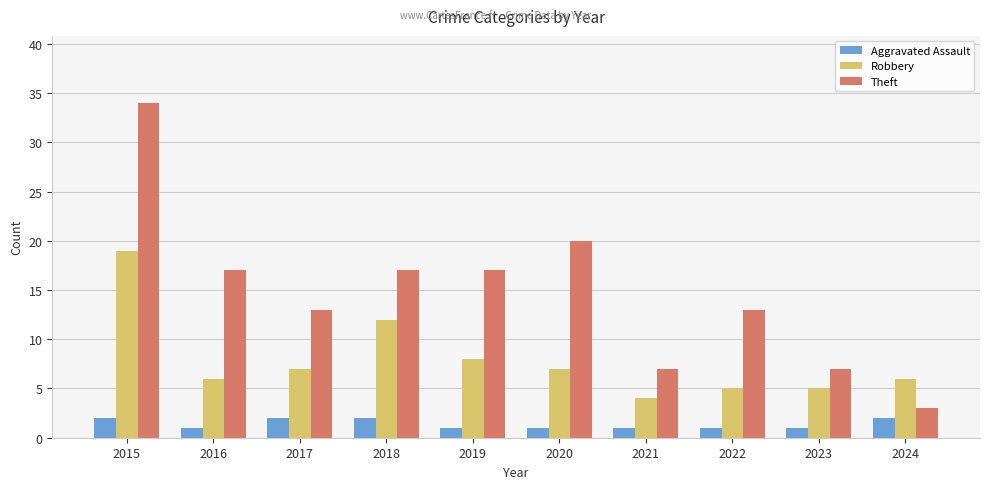

Reading left to right, extract all data points from this chart.

Aggravated Assault: 2	1	2	2	1	1	1	1	1	2
Robbery: 19	6	7	12	8	7	4	5	5	6
Theft: 34	17	13	17	17	20	7	13	7	3